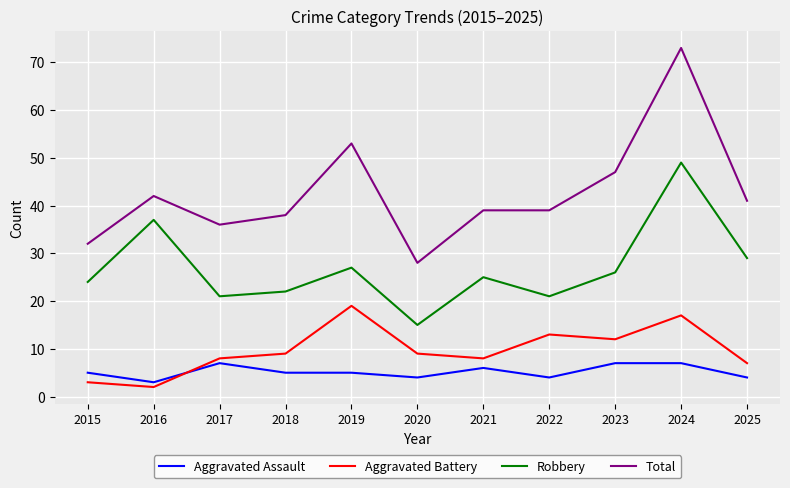

True or false: Aggravated Battery and Total cross at least once.

False